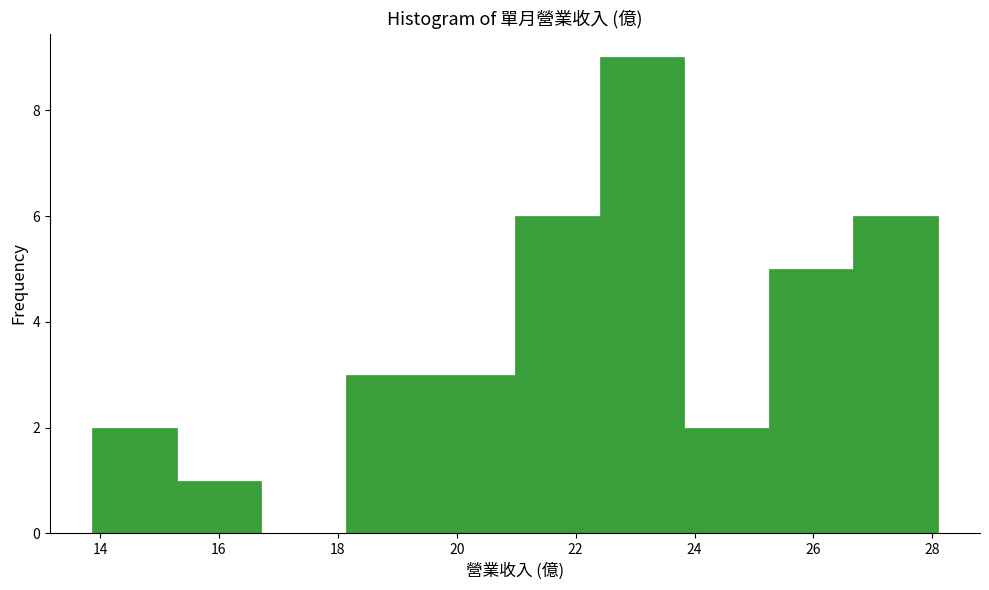

Reading left to right, list every bar in this chart as the range it spans on the x-axis followed by its height. Neither the bar edges nor the heights are printed on the chart, so give them approximately, as read against the axes.

13.8 to 15.2: 2
15.2 to 16.8: 1
16.8 to 18.2: 0
18.2 to 19.6: 3
19.6 to 21.0: 3
21.0 to 22.4: 6
22.4 to 23.8: 9
23.8 to 25.2: 2
25.2 to 26.6: 5
26.6 to 28.0: 6